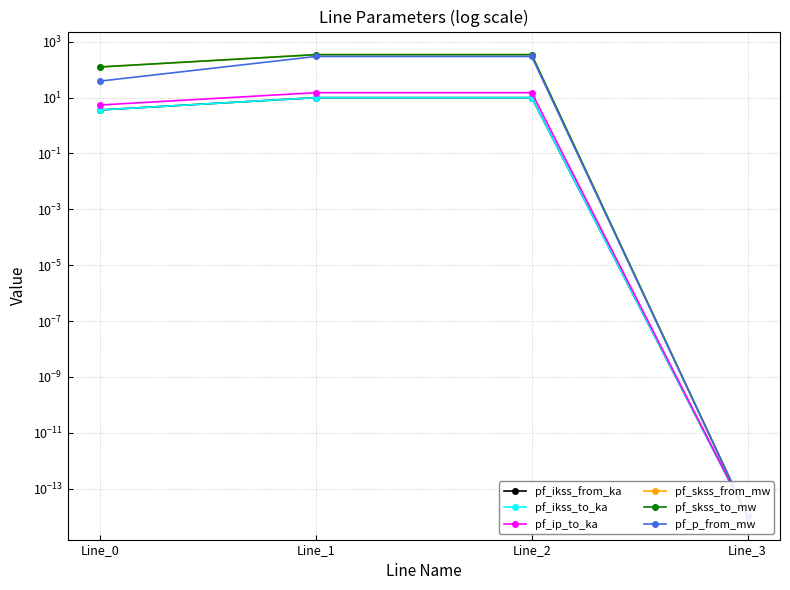

The pf_p_from_mw series shows 192.4 at Line_2. True or false?

False